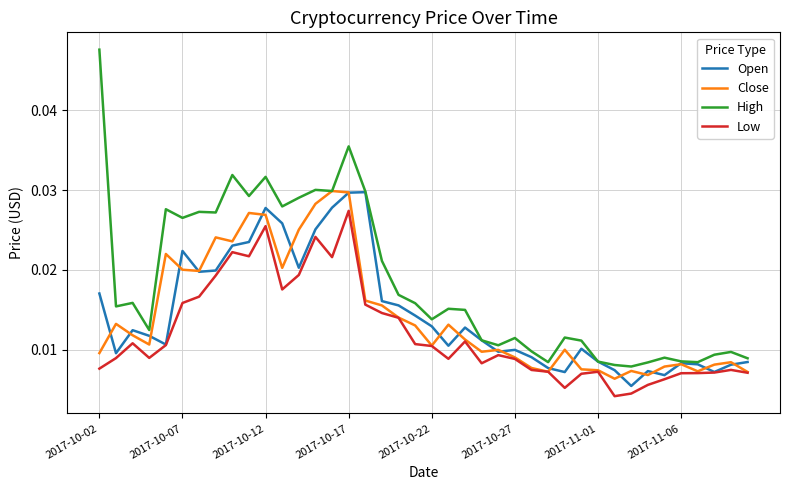

Which series has the widest spread of values?

High